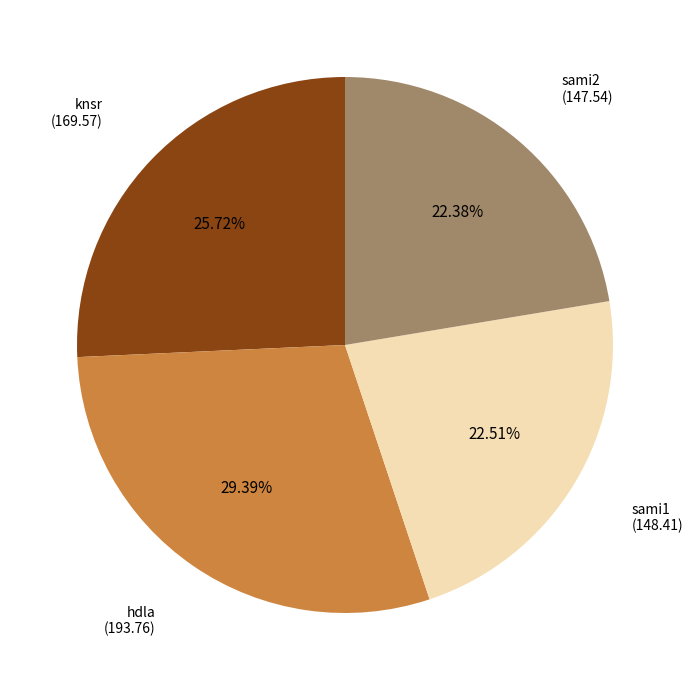

To the nearest percent, what portion does hdla represent?

29%